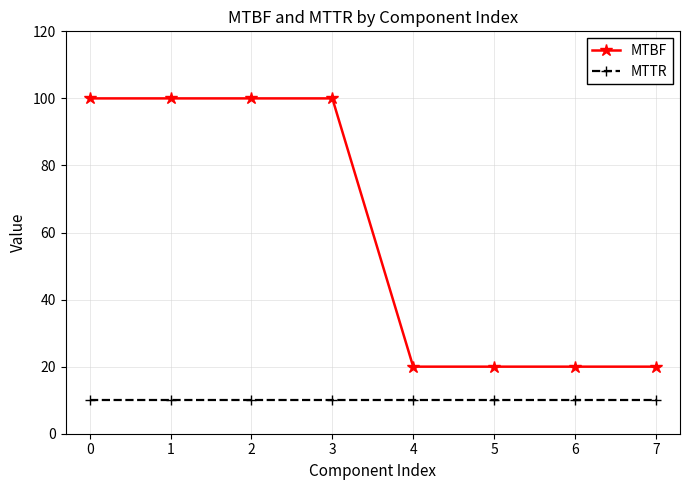

True or false: MTTR has a value of 5 at 5.

False